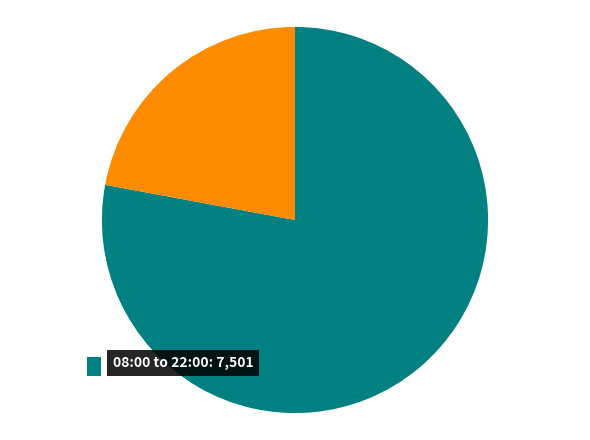

Is there any slice that represents more than half of the pie?

Yes